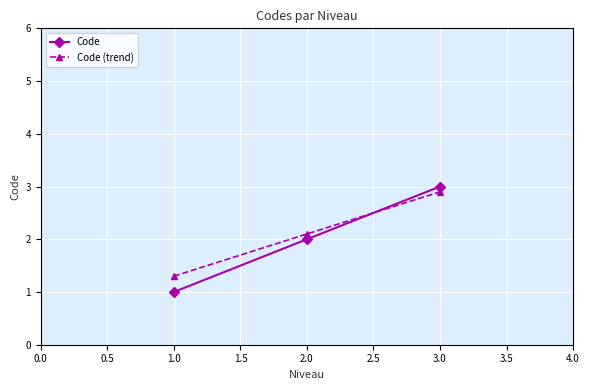

What is the sum of the Code (trend) values at 2.0 and 3.0?

5.0